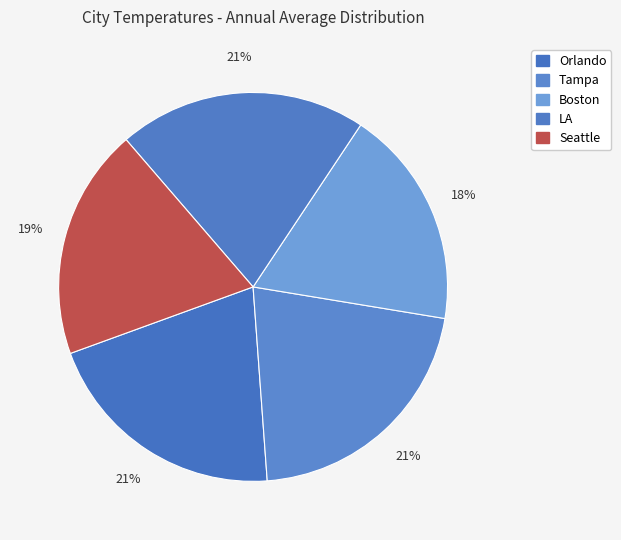

Does Seattle account for over 50% of the chart?

No